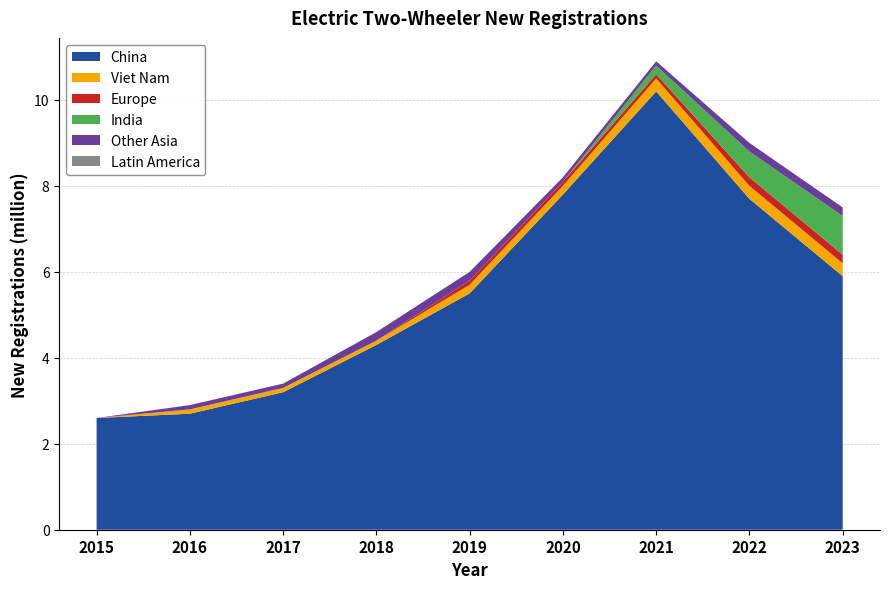

Reading left to right, what are all the values shown in this chart?

China: 2015=2.6	2016=2.7	2017=3.2	2018=4.3	2019=5.5	2020=7.8	2021=10.2	2022=7.7	2023=5.9
Viet Nam: 2015=0.0	2016=0.1	2017=0.1	2018=0.1	2019=0.2	2020=0.2	2021=0.3	2022=0.3	2023=0.3
Europe: 2015=0.0	2016=0.0	2017=0.0	2018=0.0	2019=0.1	2020=0.1	2021=0.1	2022=0.2	2023=0.2
India: 2015=0.0	2016=0.0	2017=0.0	2018=0.0	2019=0.0	2020=0.0	2021=0.2	2022=0.6	2023=0.9
Other Asia: 2015=0.0	2016=0.1	2017=0.1	2018=0.2	2019=0.2	2020=0.1	2021=0.1	2022=0.2	2023=0.2
Latin America: 2015=0.0	2016=0.0	2017=0.0	2018=0.0	2019=0.0	2020=0.0	2021=0.0	2022=0.0	2023=0.0